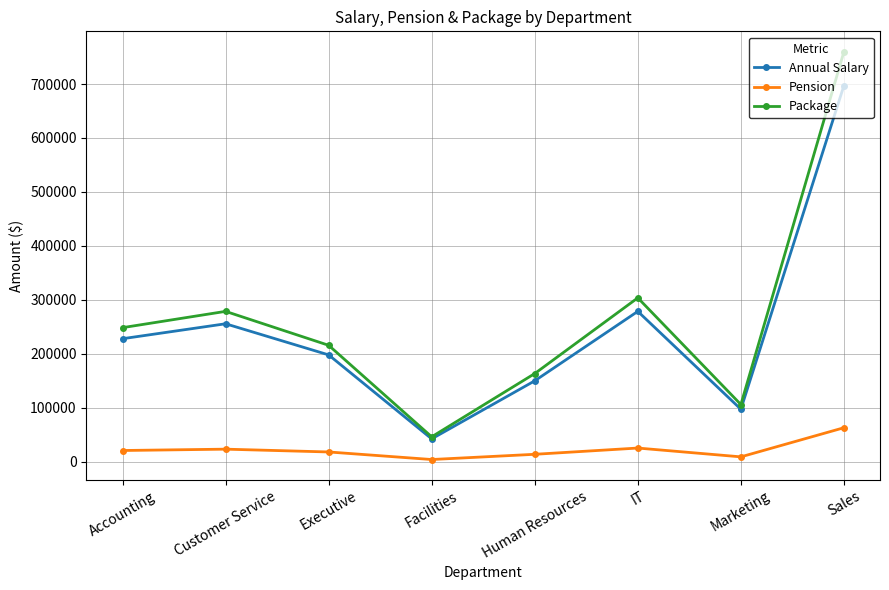

Which series has the widest spread of values?

Package